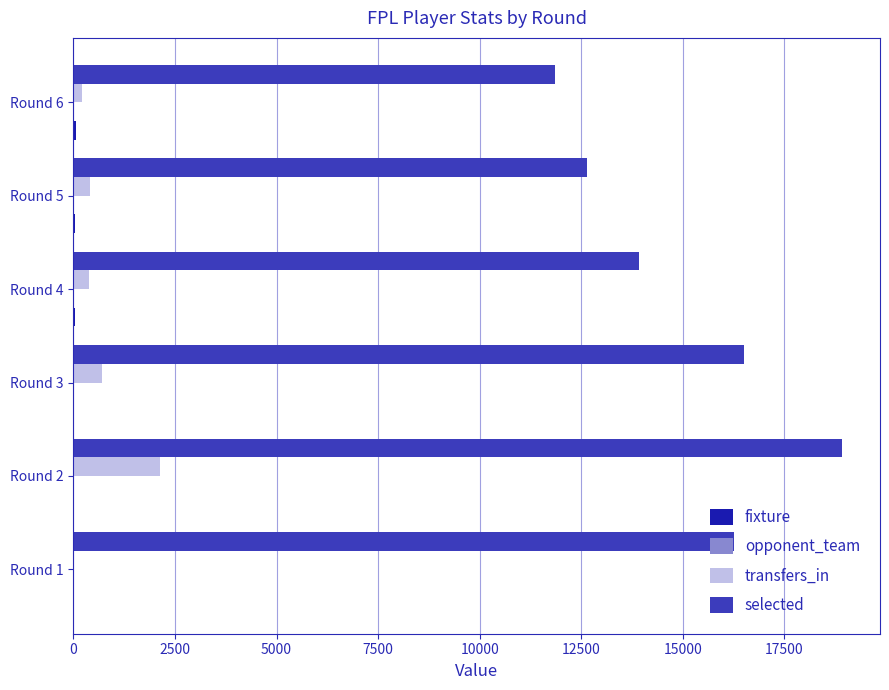

At which label is selected closest to 15378?

Round 1